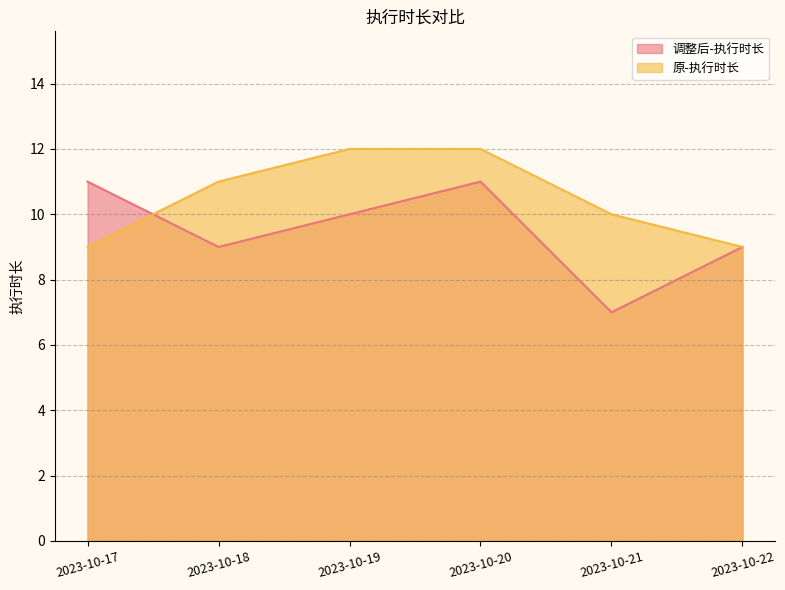

What is the maximum value shown in the chart?

12